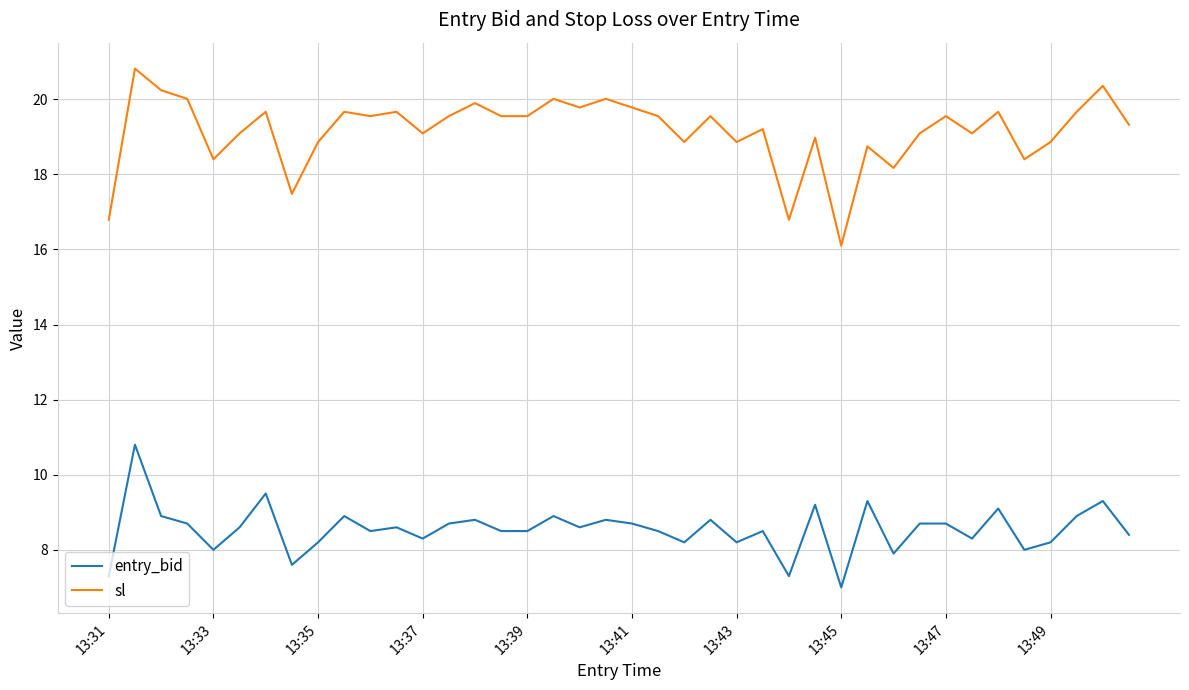

What is the smallest value displayed?

7.0